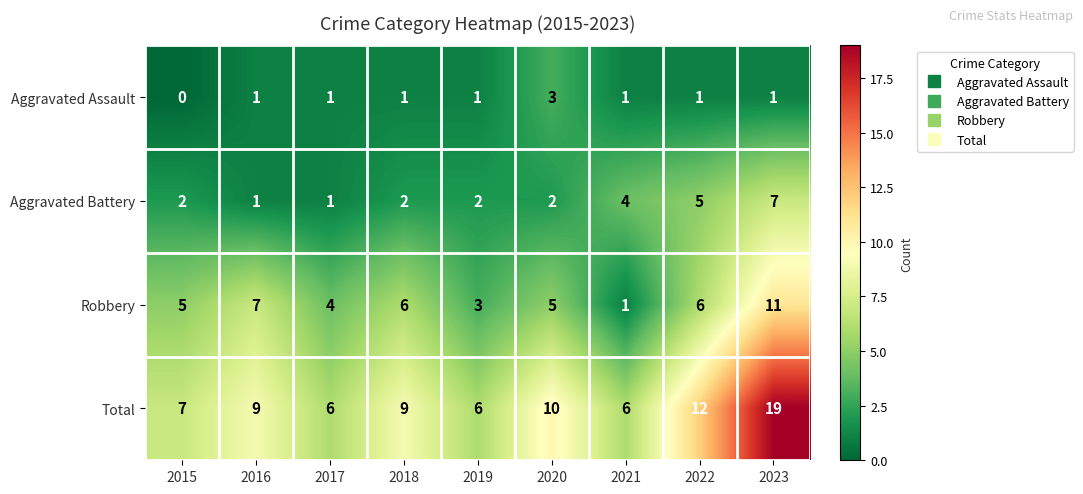

Is it true that Robbery equals 2 at 2022?

False